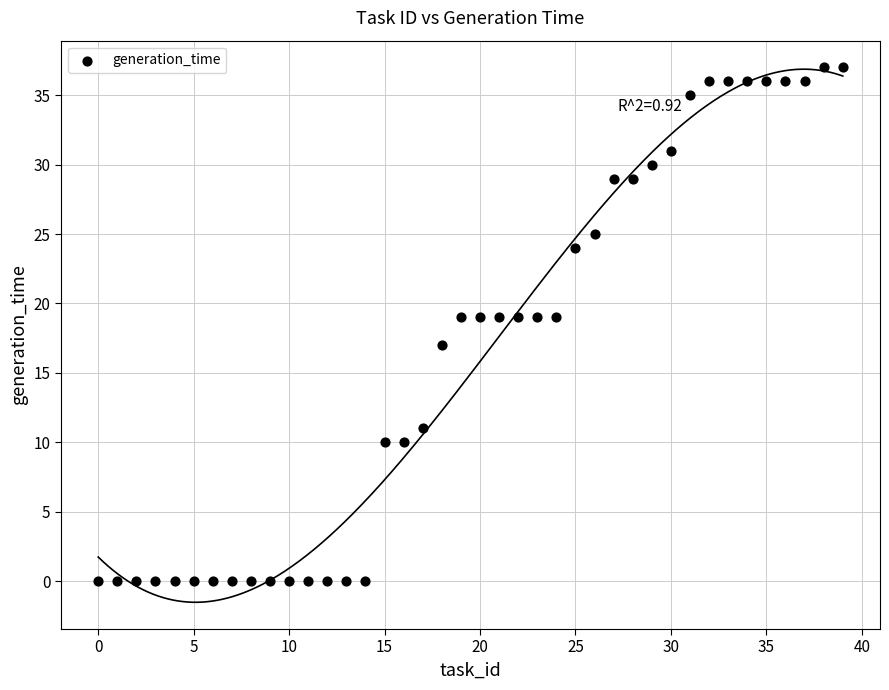

What is the range of Y values (max minus min)?

37